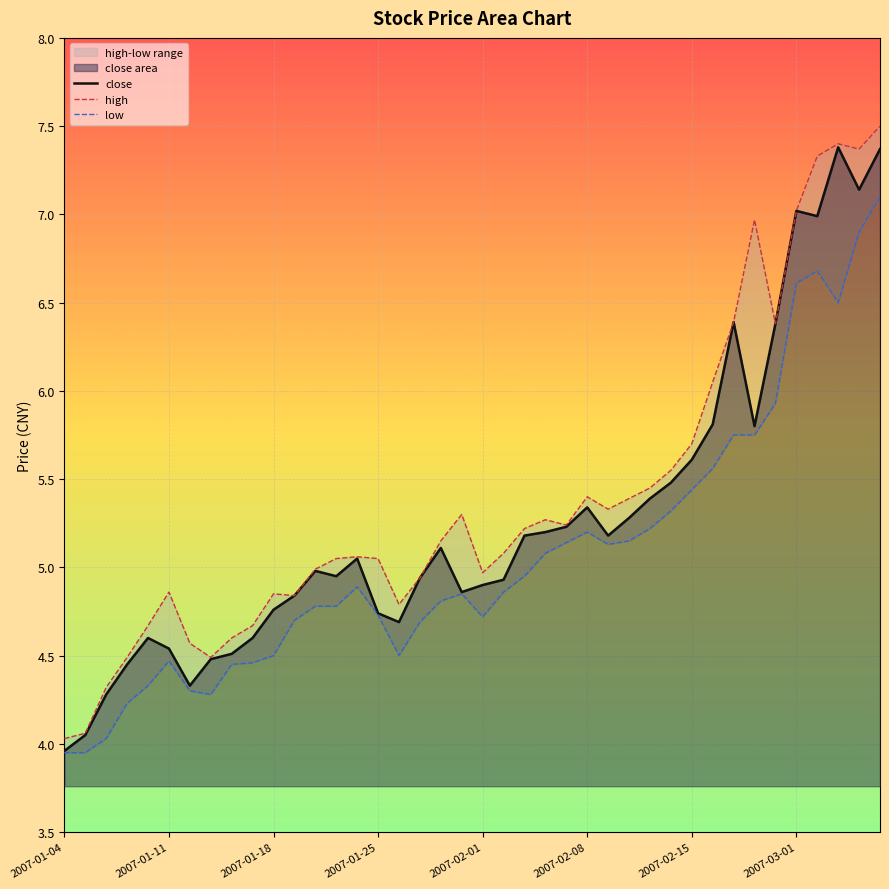

What is the difference between the low values at 24 and 32?

0.6